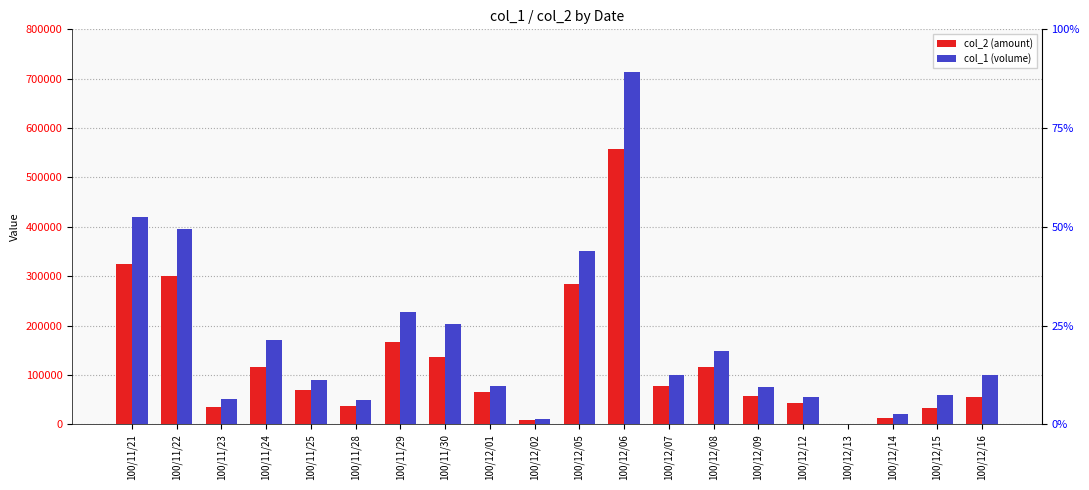

Rank the series at 100/12/05 from lowest to highest value.

col_2 (amount), col_1 (volume)